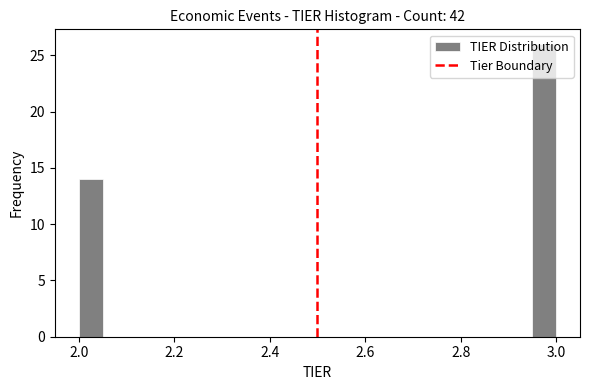

Around what value on the x-axis is the tallest bar? Give the approximate position of its centre, as read against the axis.

2.98